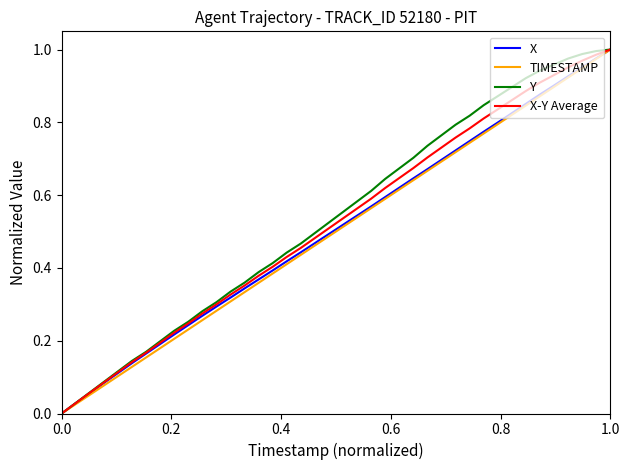

True or false: X and Y intersect in this chart.

False